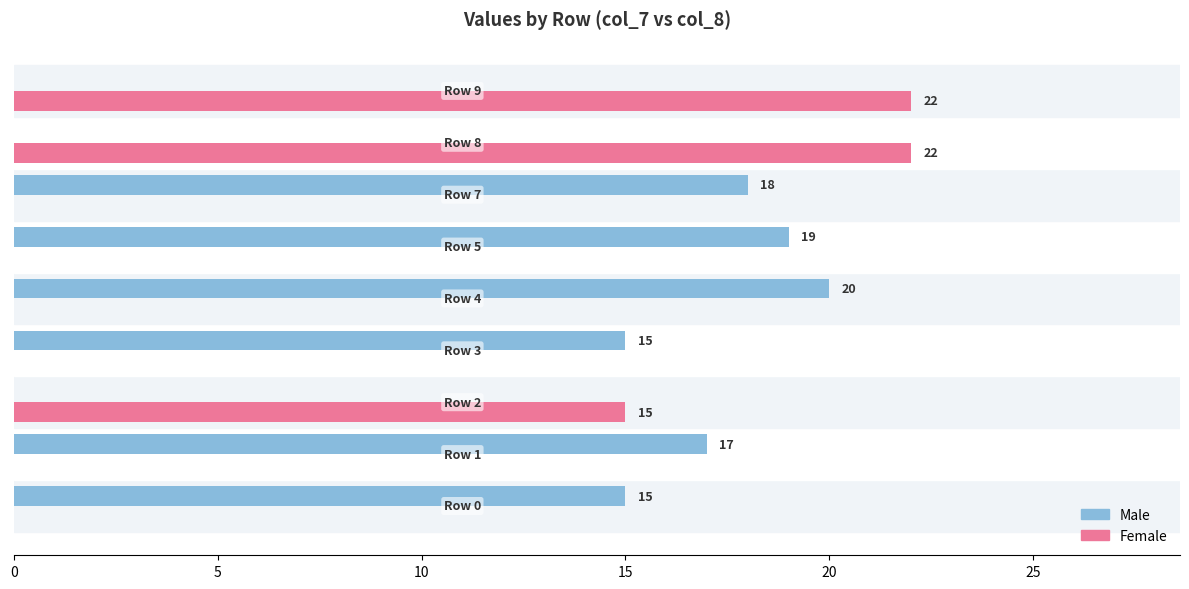

Which series has the largest total across all categories?

Male